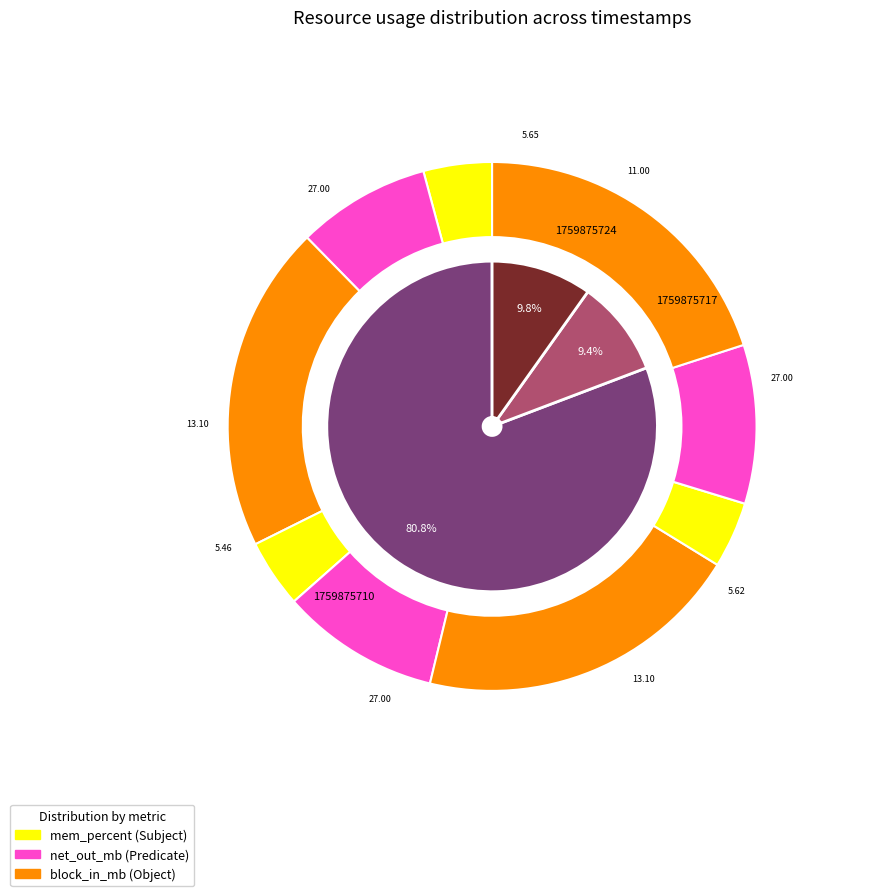

Count the number of slices in the pie.

3